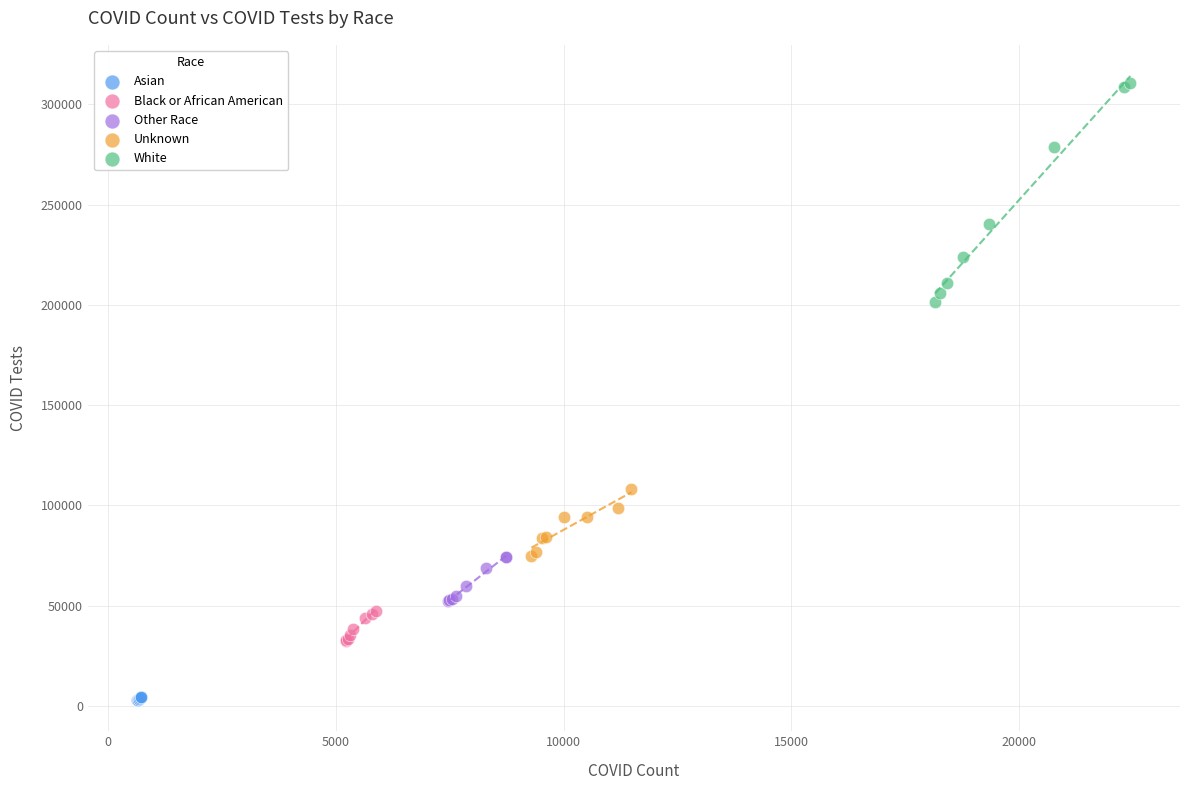

Which series contains the lowest Y value?

Asian